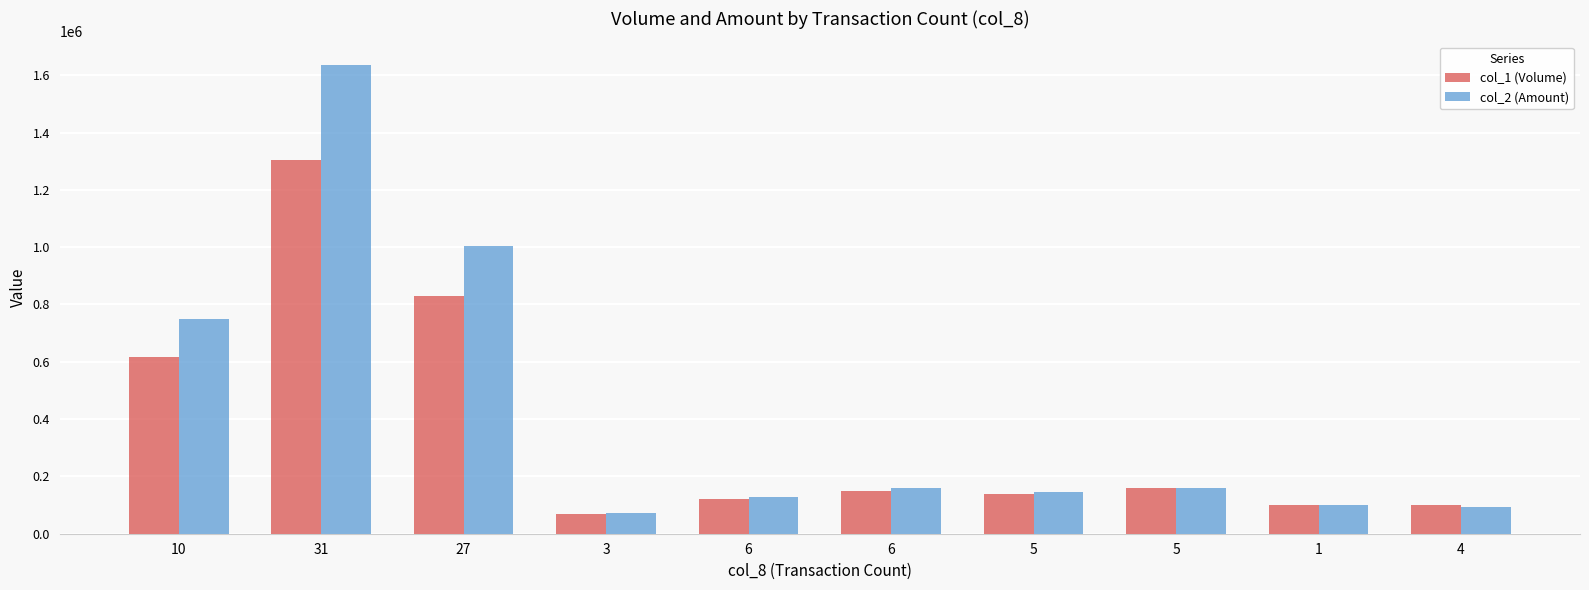

What is the total value across all series at 27?

1832330